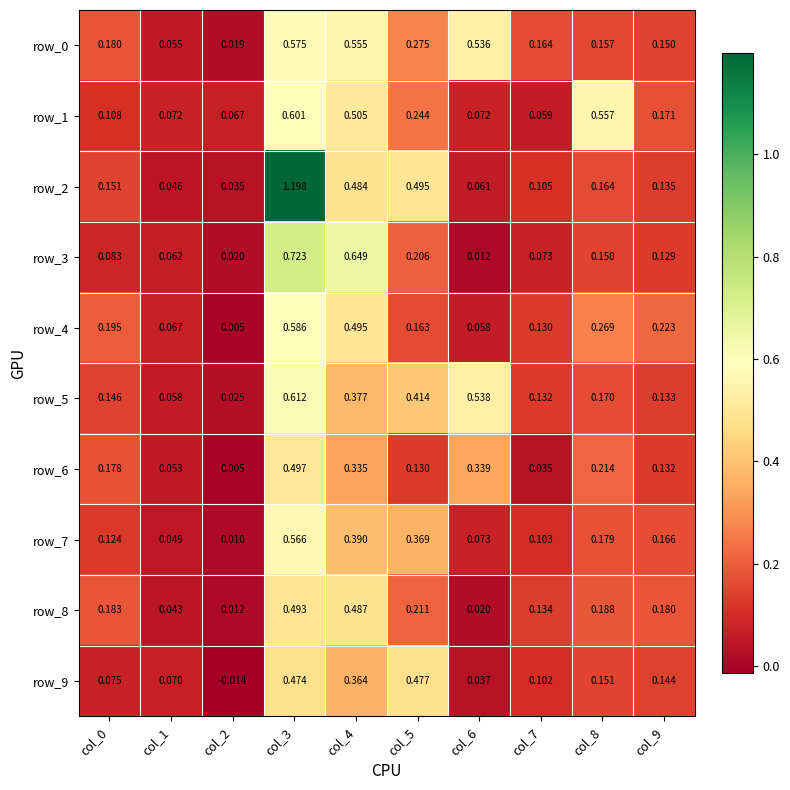

Is the value of row_3 at col_0 greater than the value of row_0 at col_9?

No